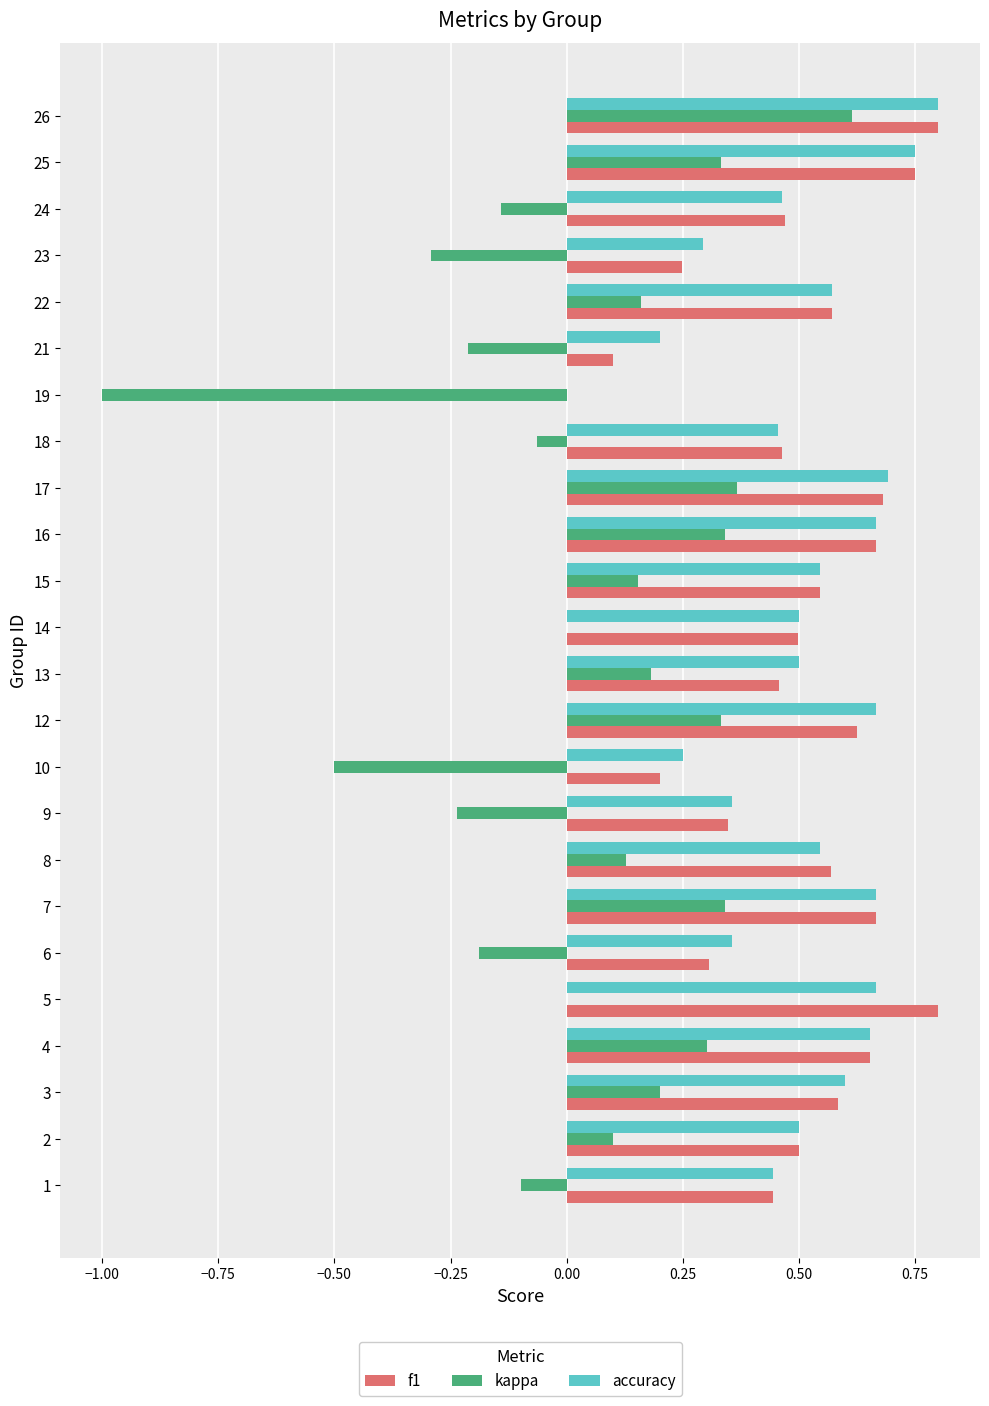

Is the value of kappa at 3 greater than the value of accuracy at 14?

No